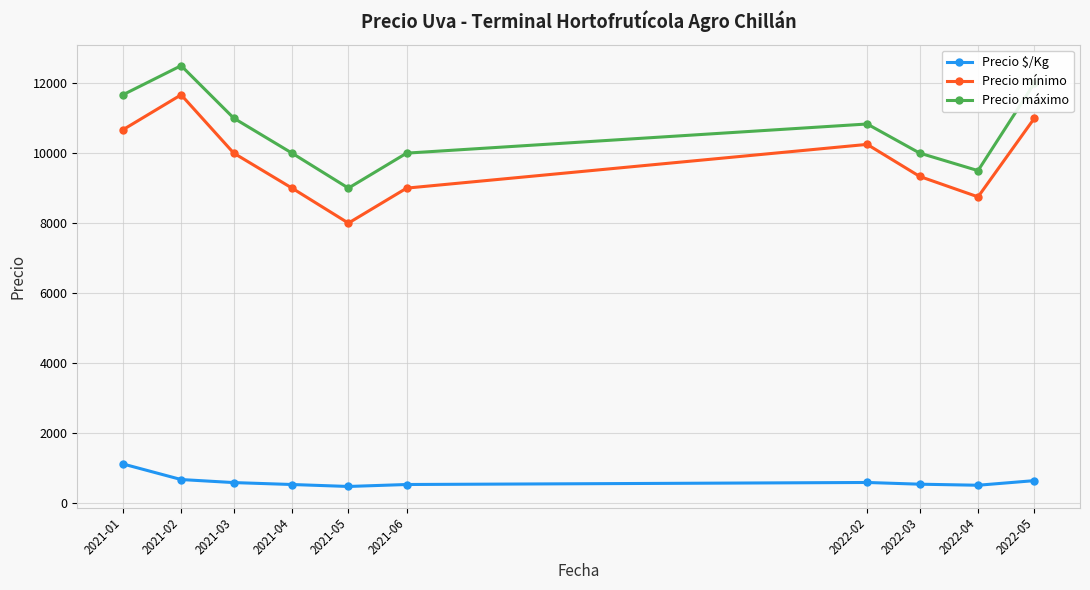

What are all the series names shown in the legend?

Precio $/Kg, Precio mínimo, Precio máximo